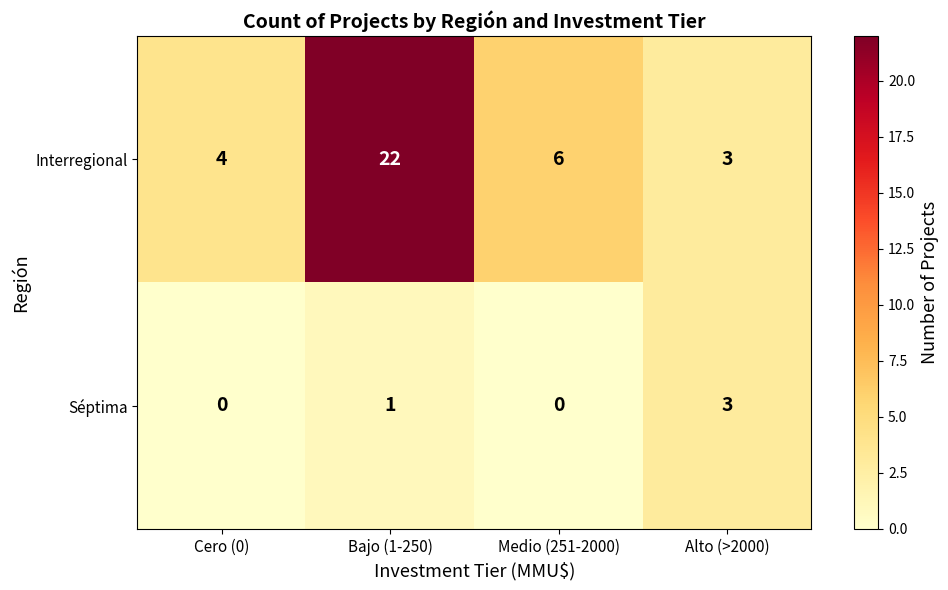

What is the spread (max minus min) of values at Medio (251-2000)?

6